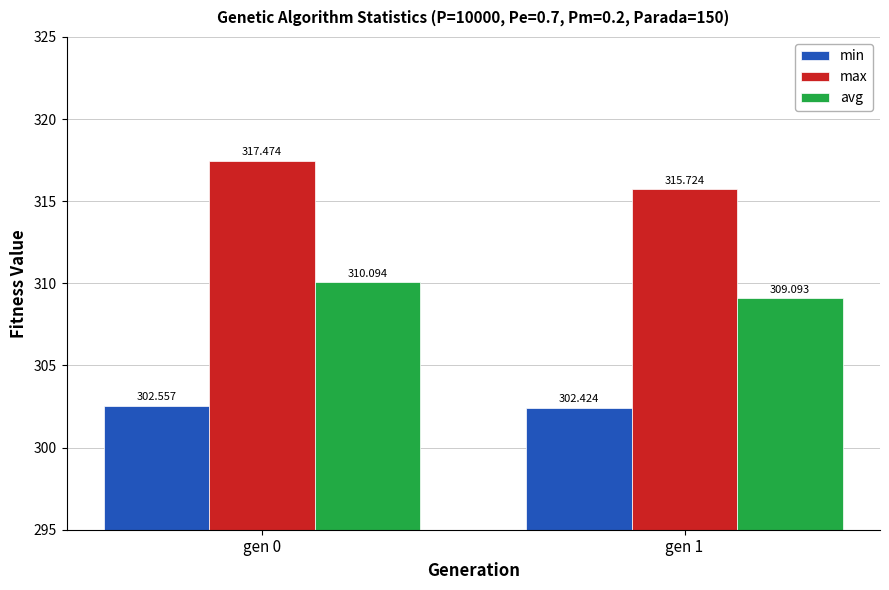

True or false: max has a value of 317.5 at gen 0.

True